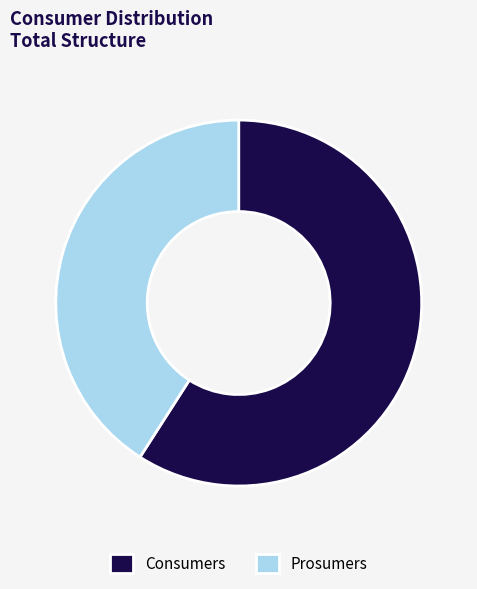

Which slice represents more than half of the pie?

Consumers